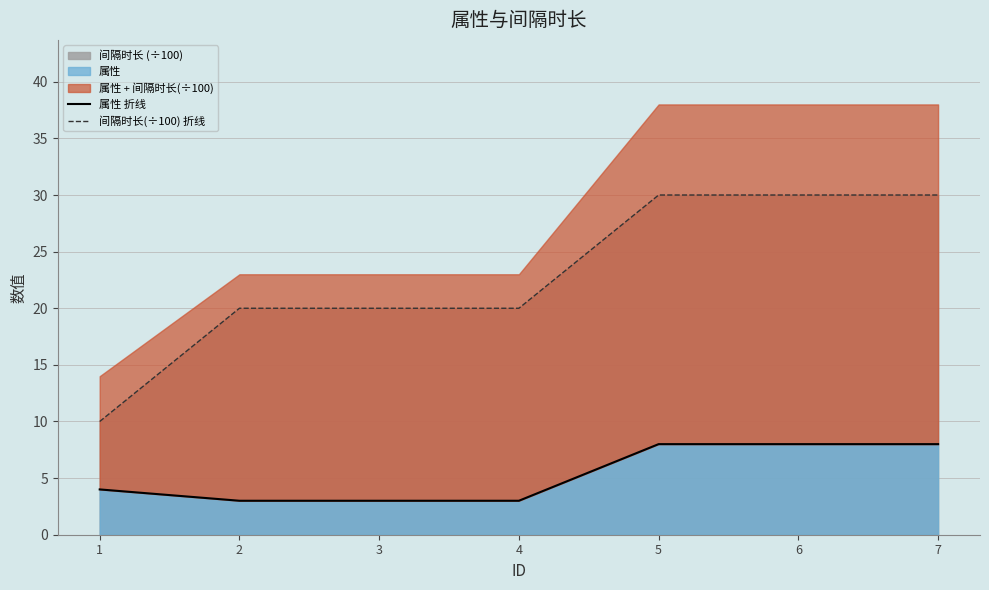

What is the difference between the highest and lowest values at 4?

17